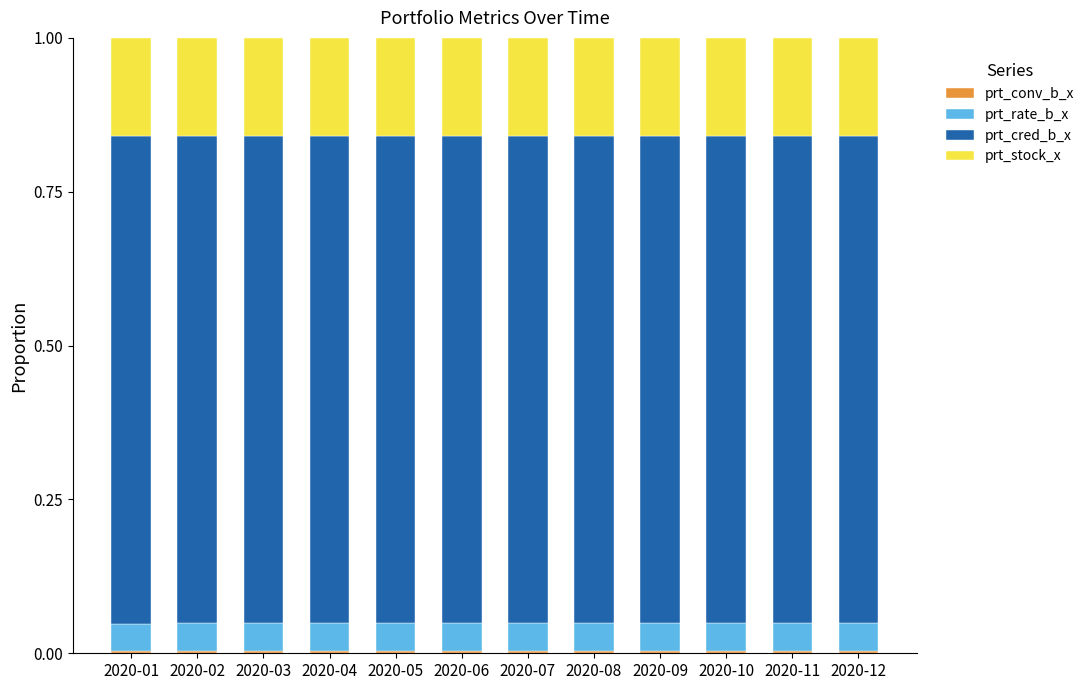

Which series has the largest range (max minus min)?

prt_conv_b_x